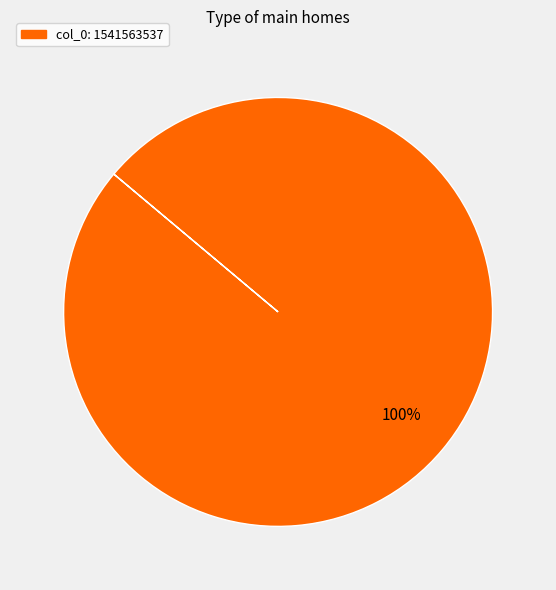

Does any single category account for the majority?

Yes